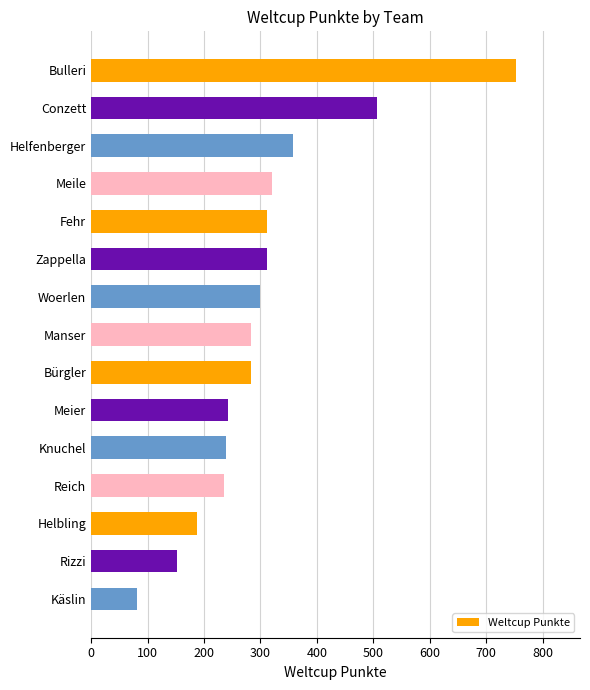

What is the difference between the maximum and minimum values?

672